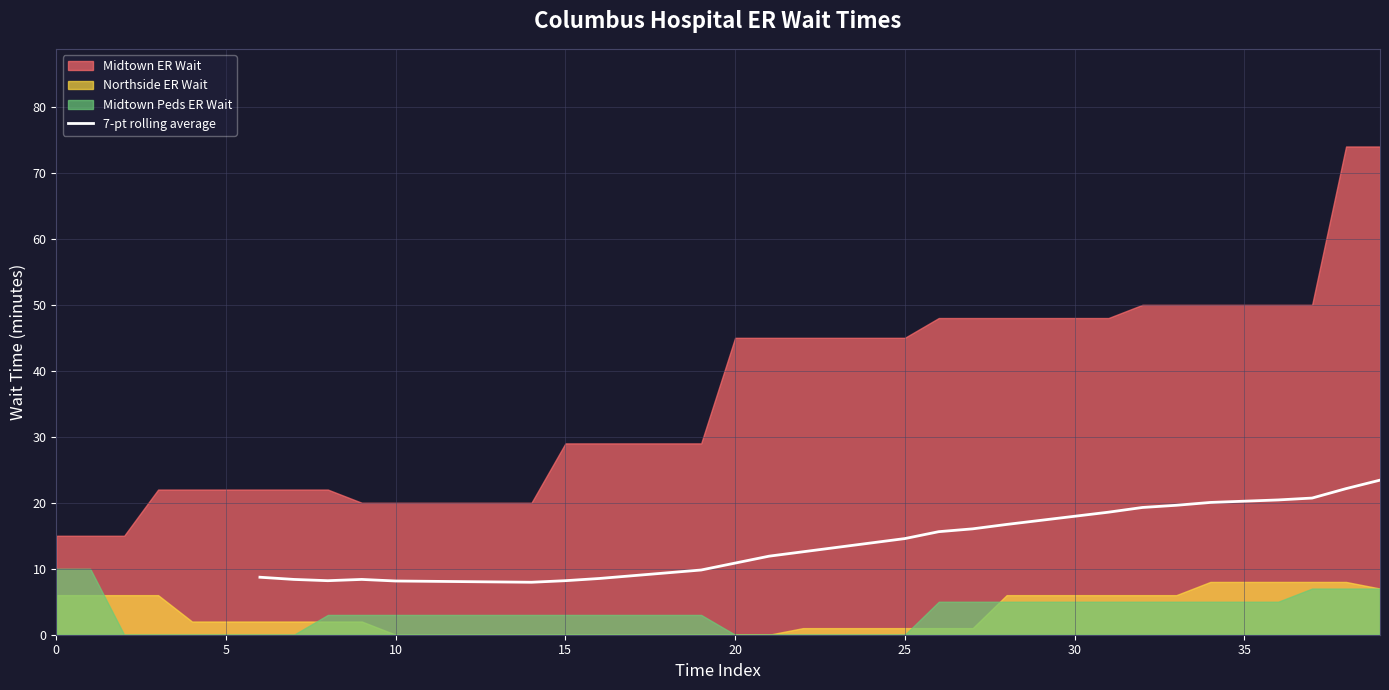

True or false: there are more than 0 points higher than both neighbors.

True